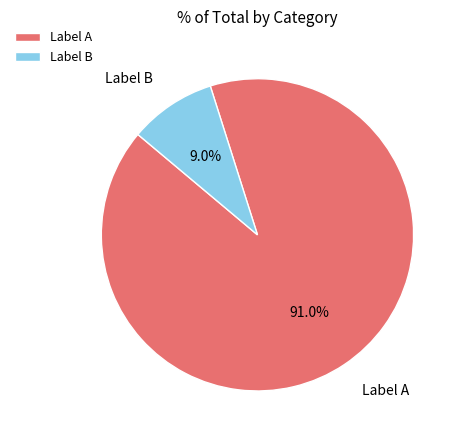

Which category accounts for the majority?

Label A